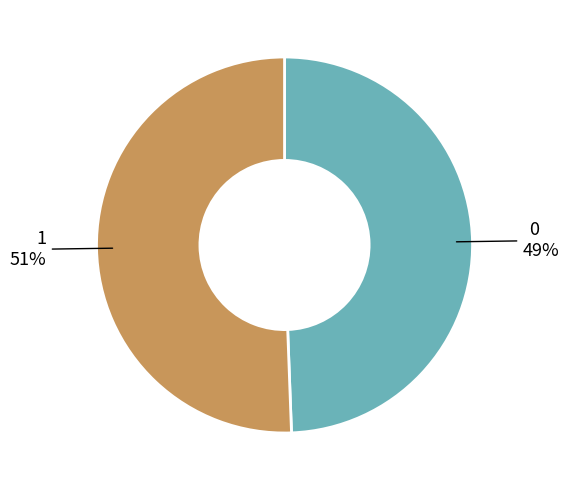

How many slices are in this pie chart?

2